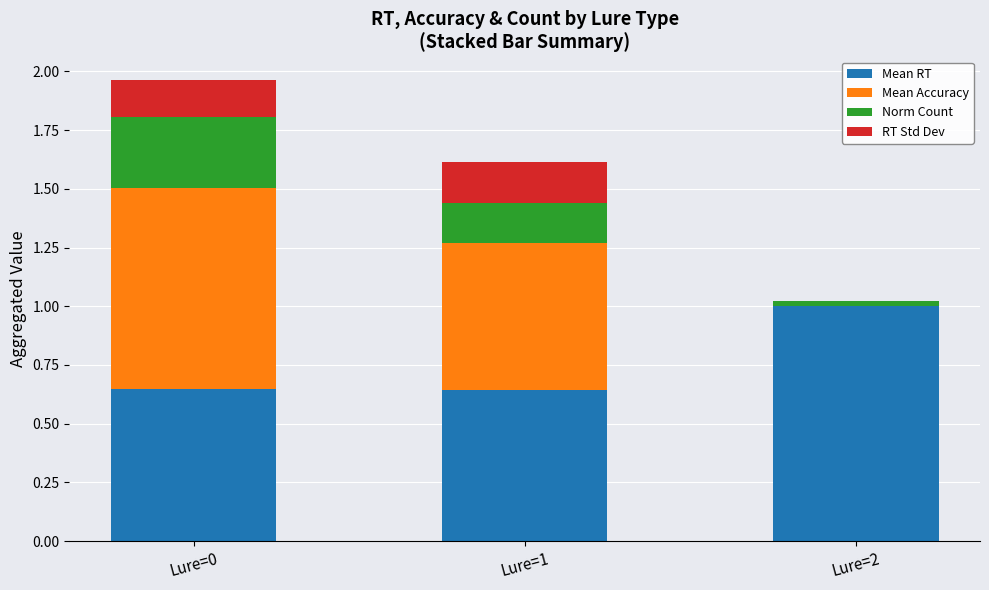

The value of Mean Accuracy at Lure=1 is 0.6. True or false?

True